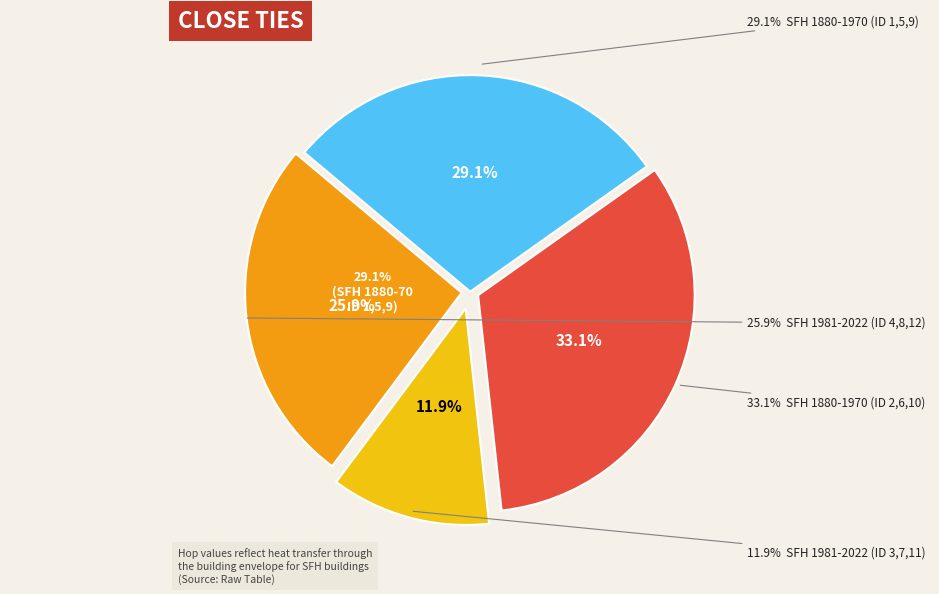

Is it true that 3 is 1% of the pie?

False